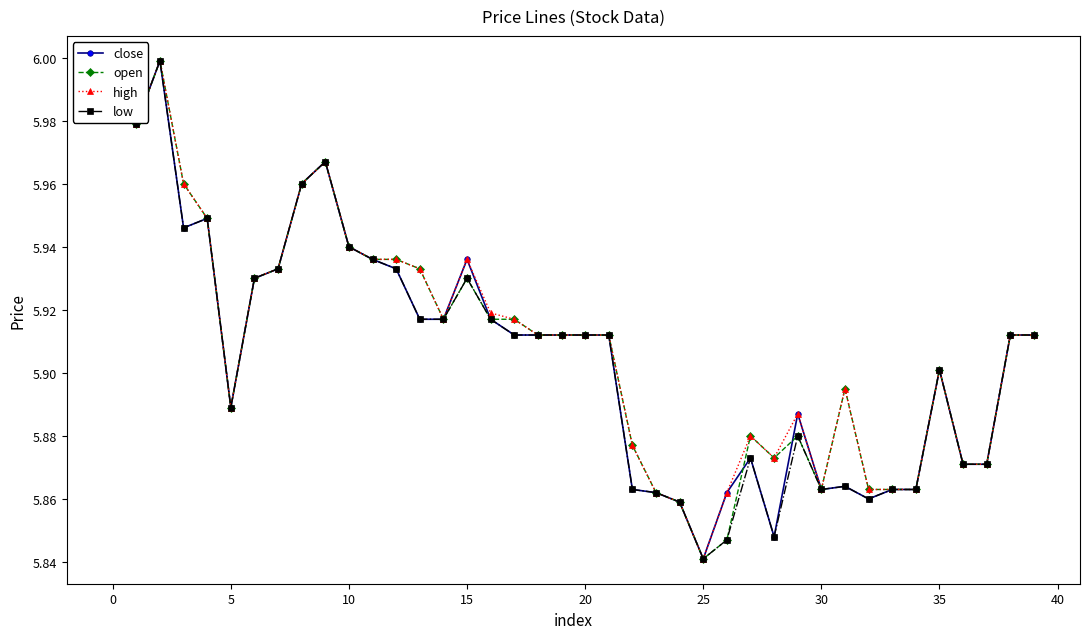

At how many categories does at least one series exceed 5?

40